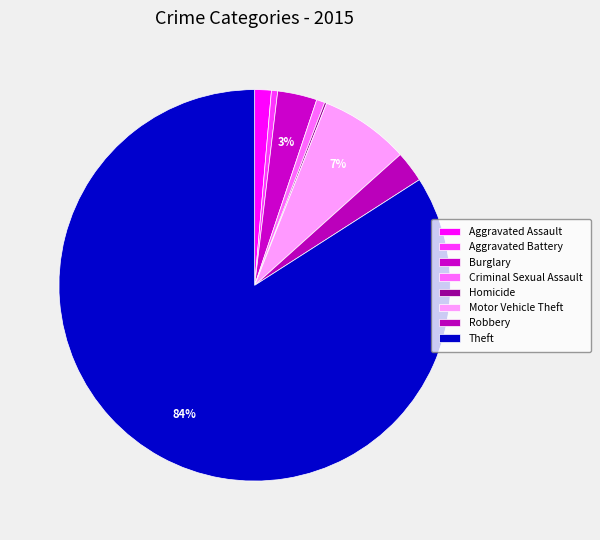

What is the change in value from Criminal Sexual Assault to Theft?

+487